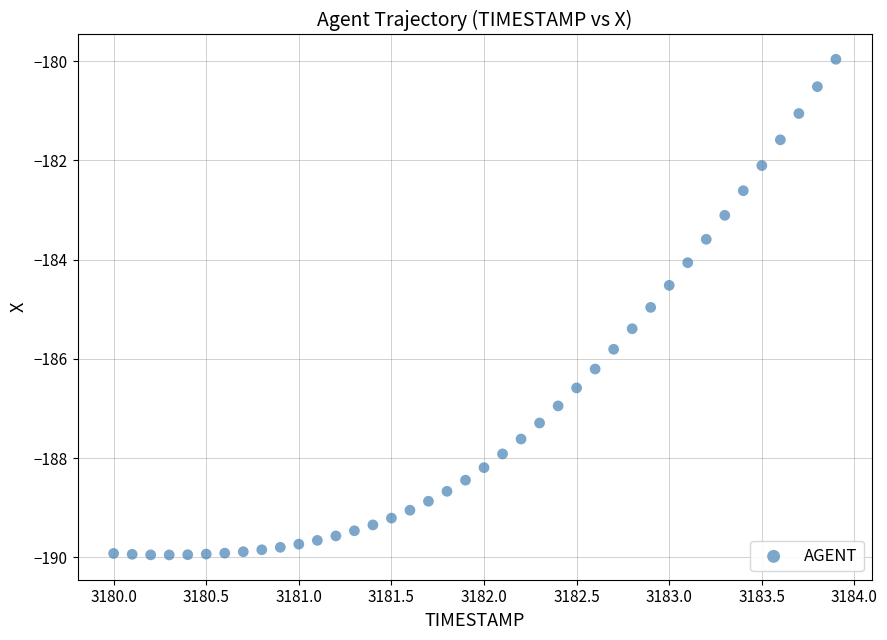

What is the range of Y values (max minus min)?

10.0